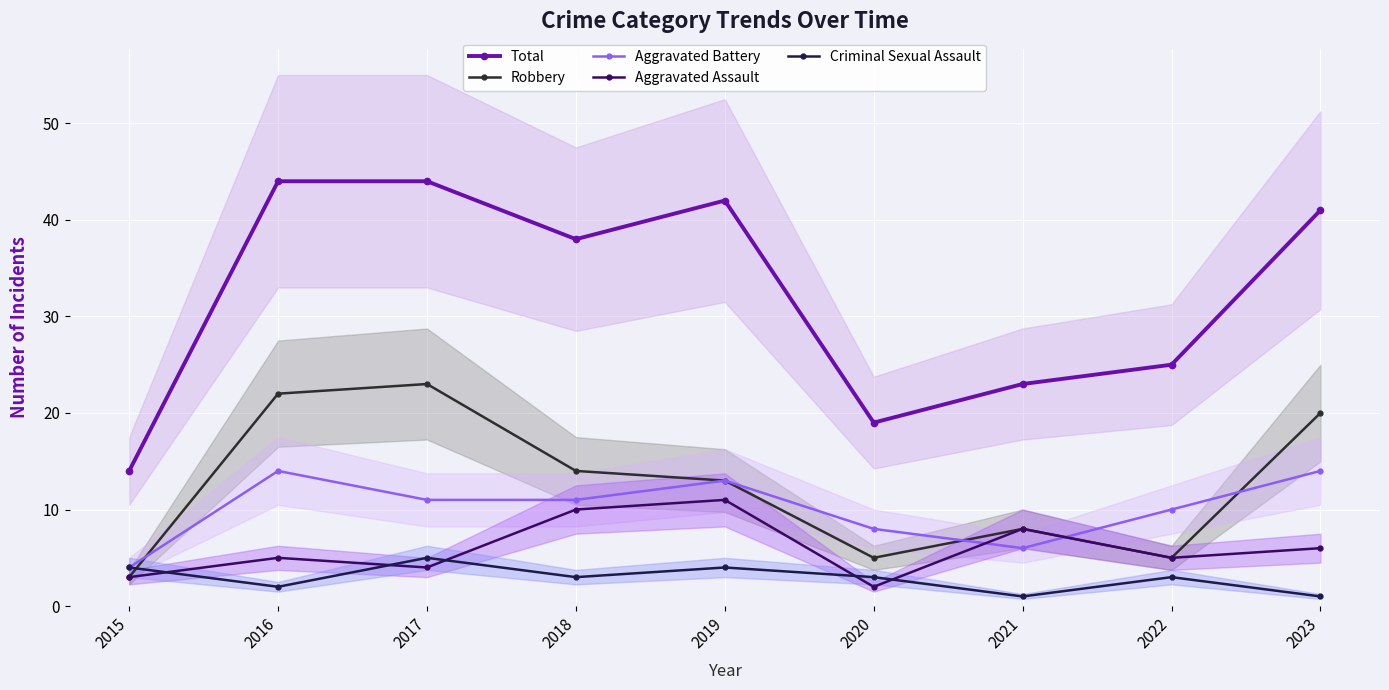

Where is the first local maximum for Aggravated Battery?

2016